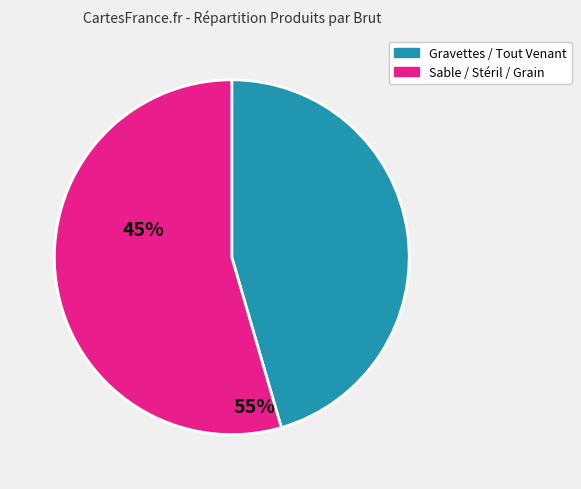

Is there any slice that represents more than half of the pie?

Yes